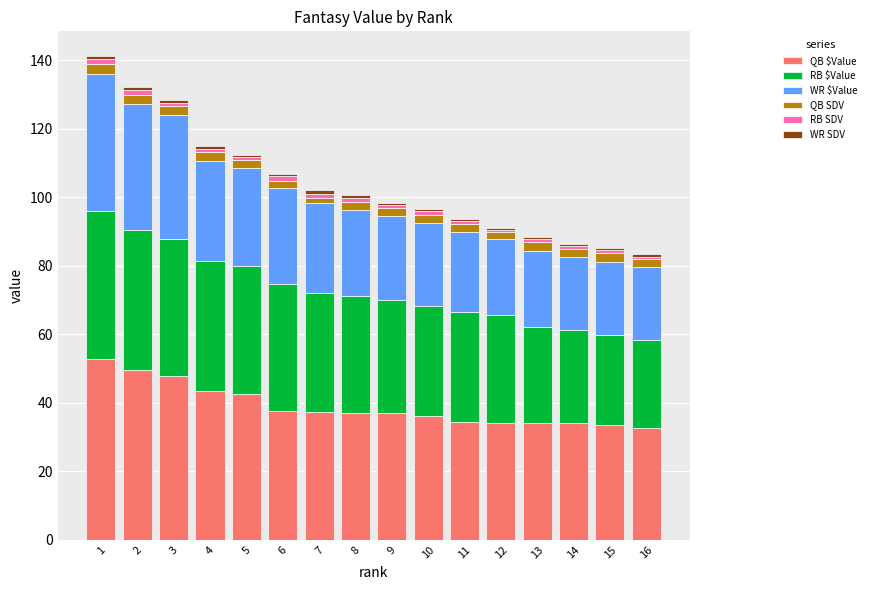

What is the value of the QB $Value bar at the 11th from the left?

34.3